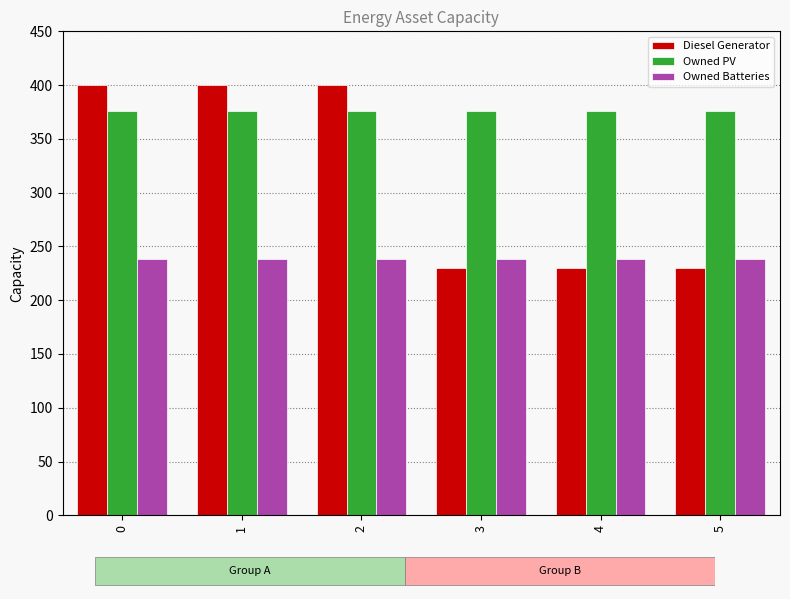

Read the Diesel Generator value at 2, to the nearest 10.

400